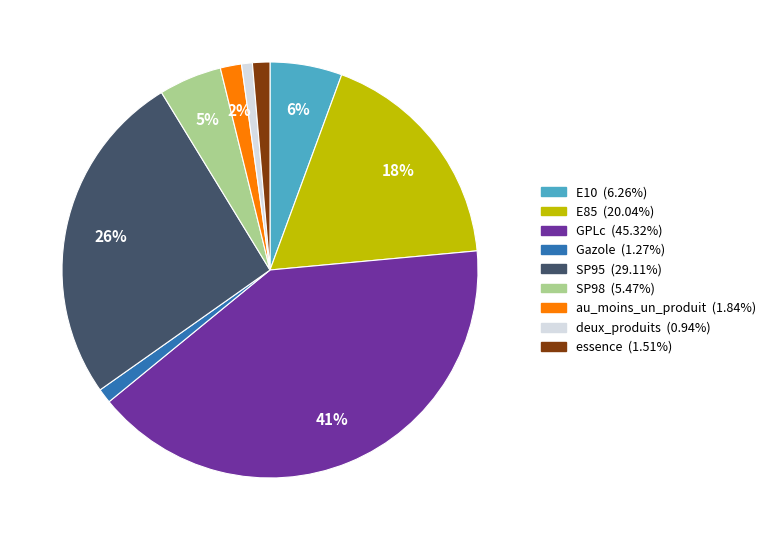

To the nearest percent, what is the difference between the largest and smallest slice percentages?

40%